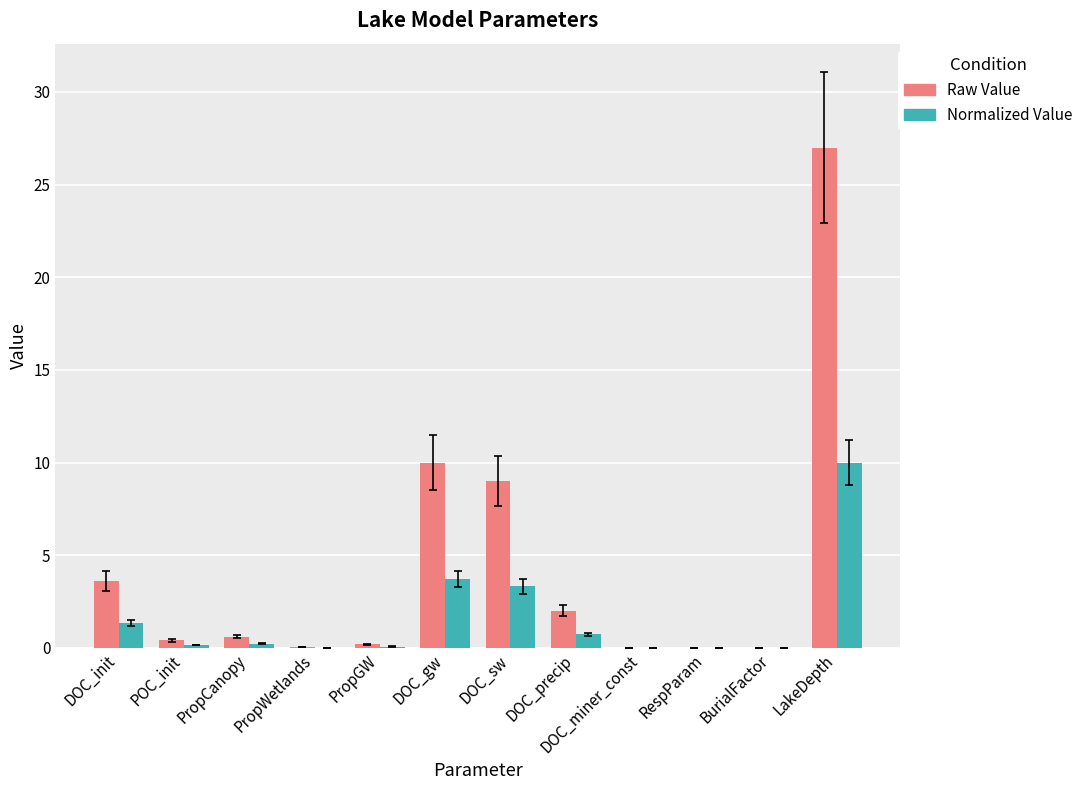

Which series has the largest total across all categories?

Raw Value